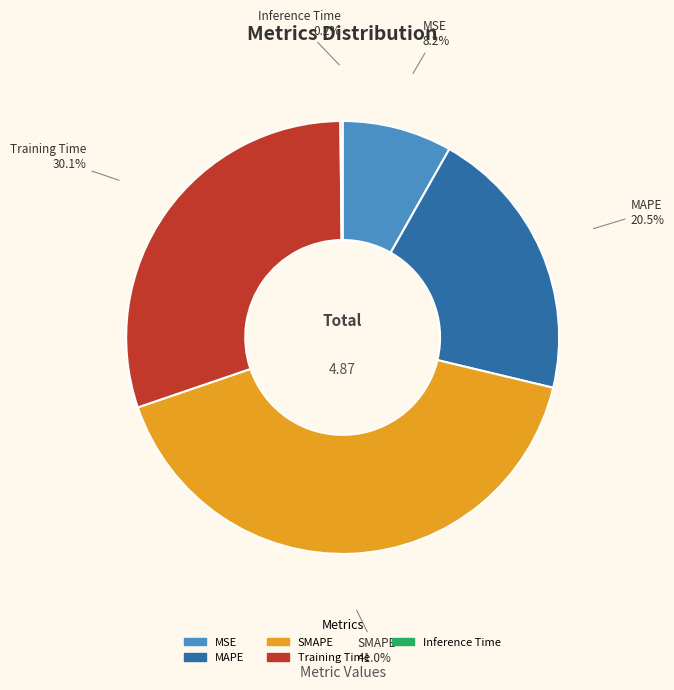

What is the largest slice in the pie chart?

SMAPE